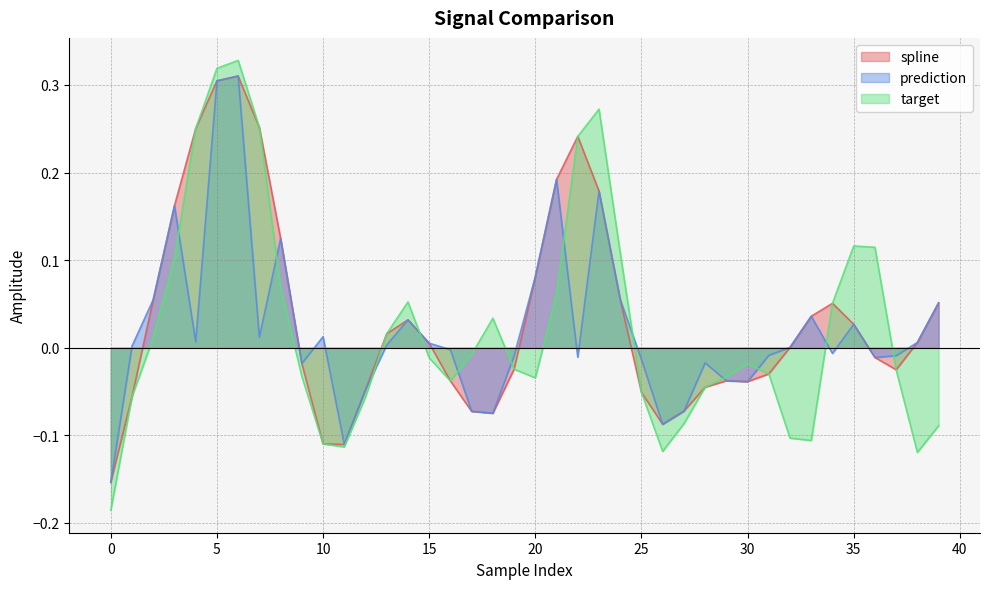

In prediction, how many points are higher than both neighbors (excluding endpoints)?

10